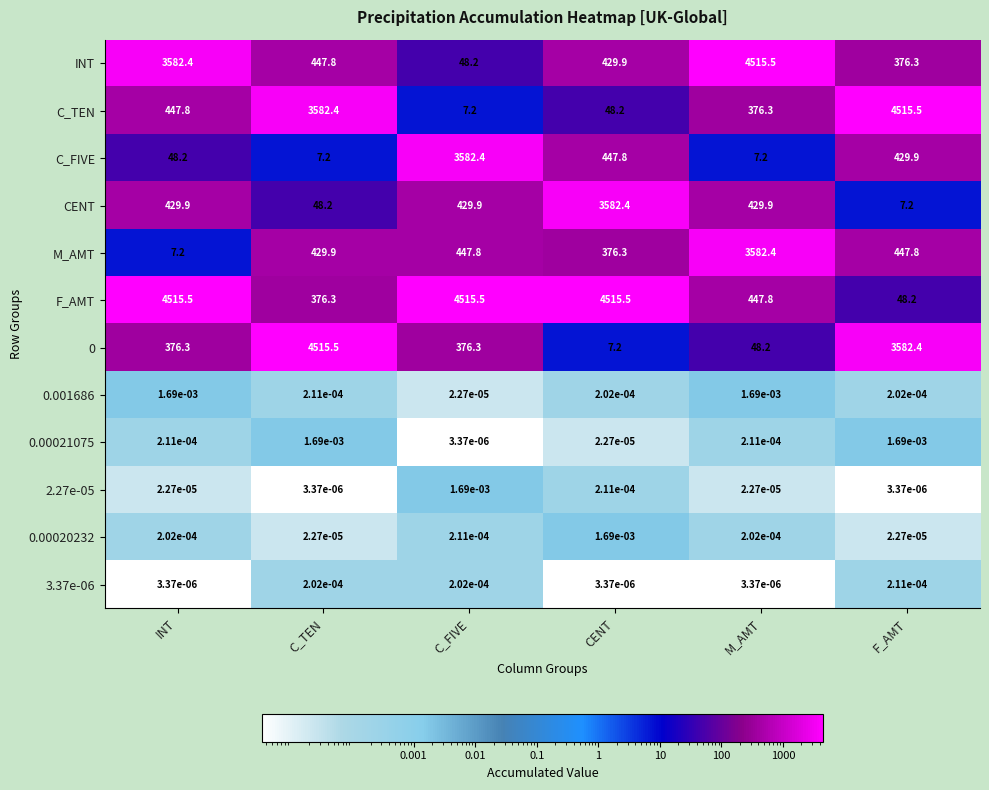

Where is C_TEN nearest to the value 2261?

C_TEN